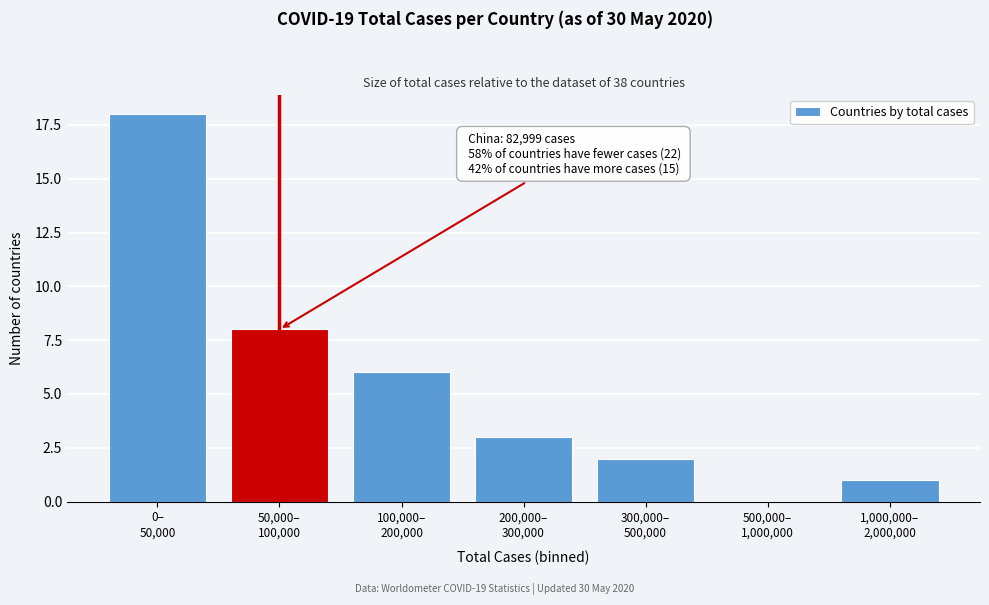

What is the greatest value displayed?

18